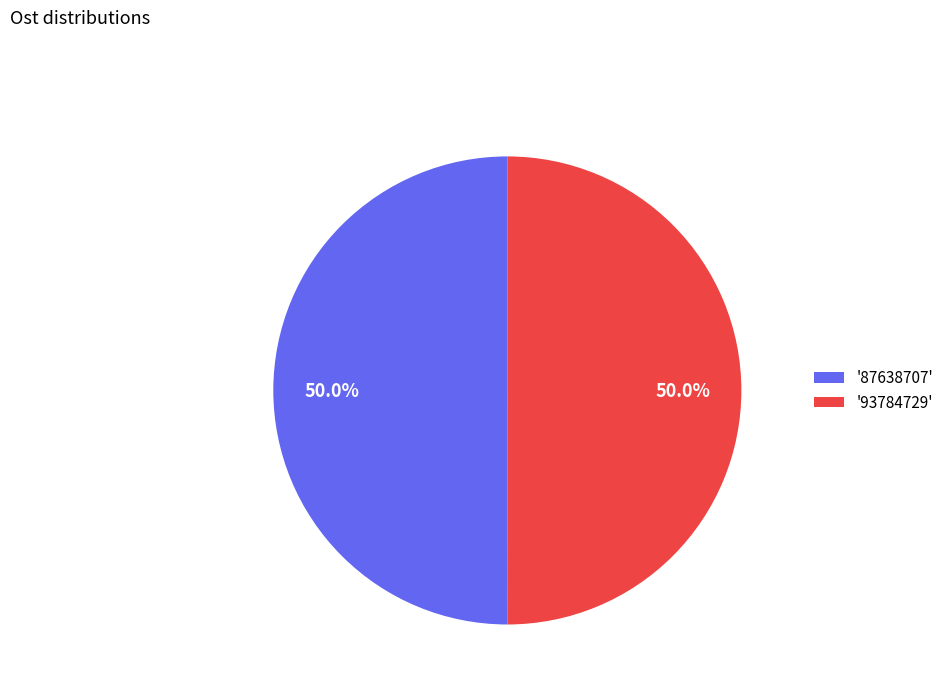

Approximately how many times larger is the value at '93784729' compared to '87638707'?

1.0